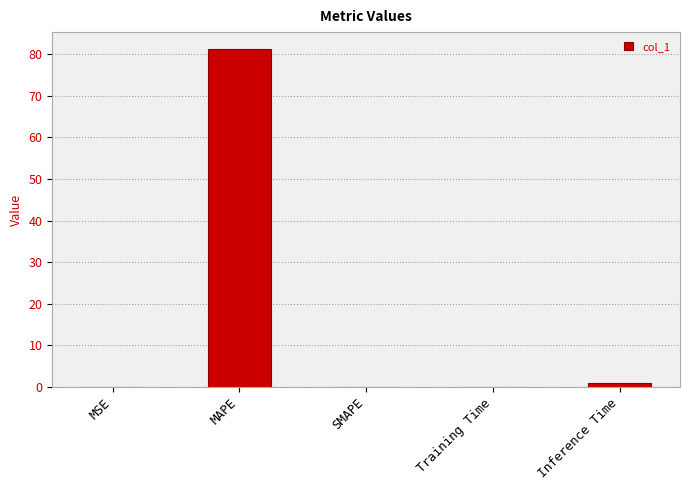

The value at SMAPE is -29.2. True or false?

False